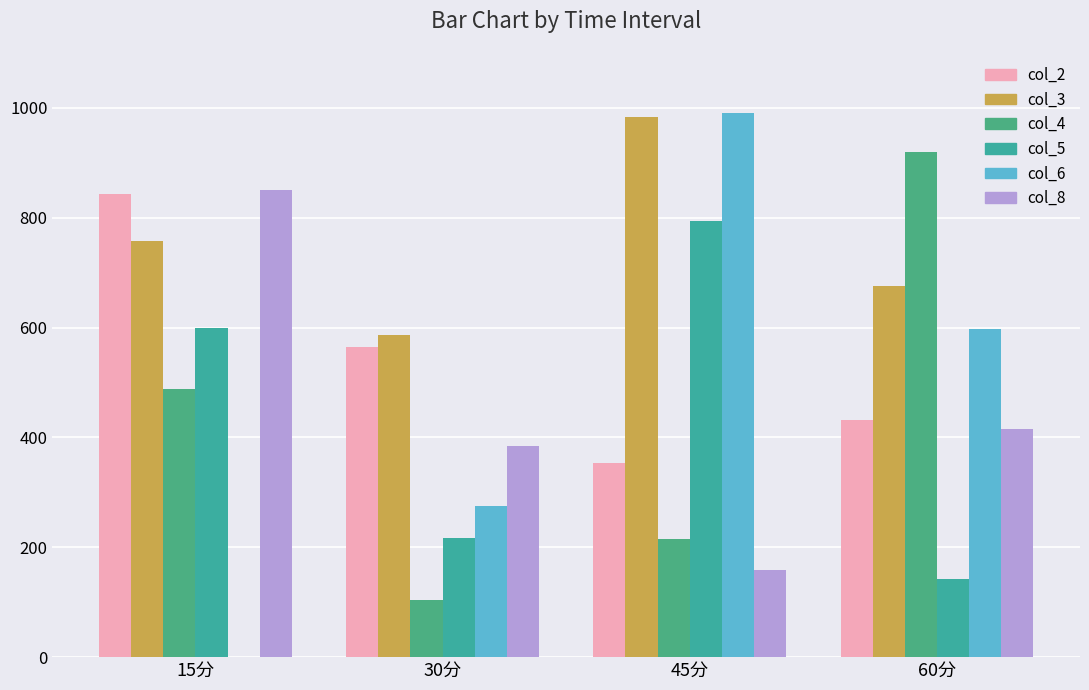

List the labels in order of col_4 value, largest first.

60分, 15分, 45分, 30分